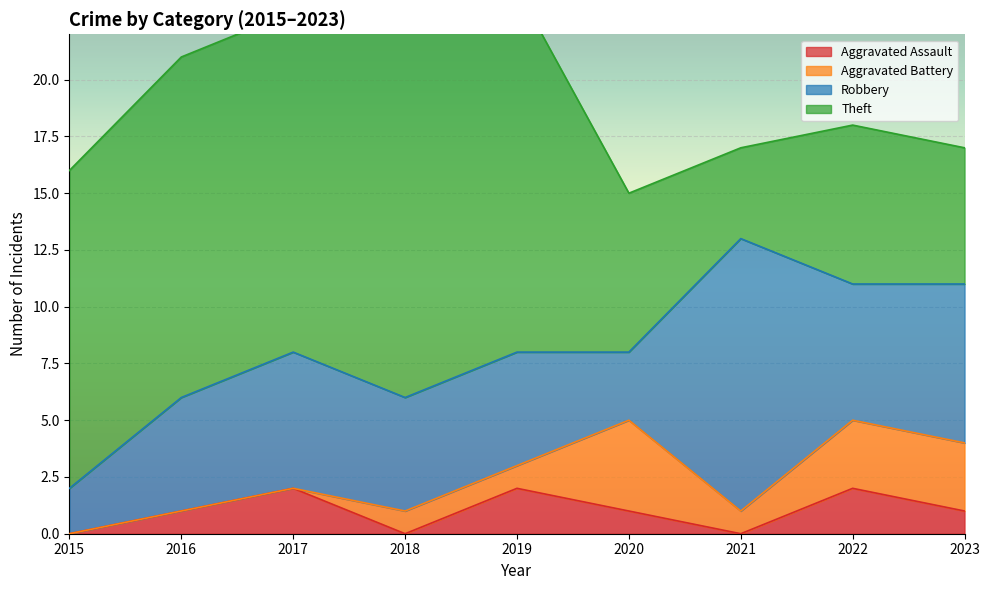

List the labels in order of Aggravated Battery value, smallest first.

2015, 2016, 2017, 2018, 2019, 2021, 2022, 2023, 2020